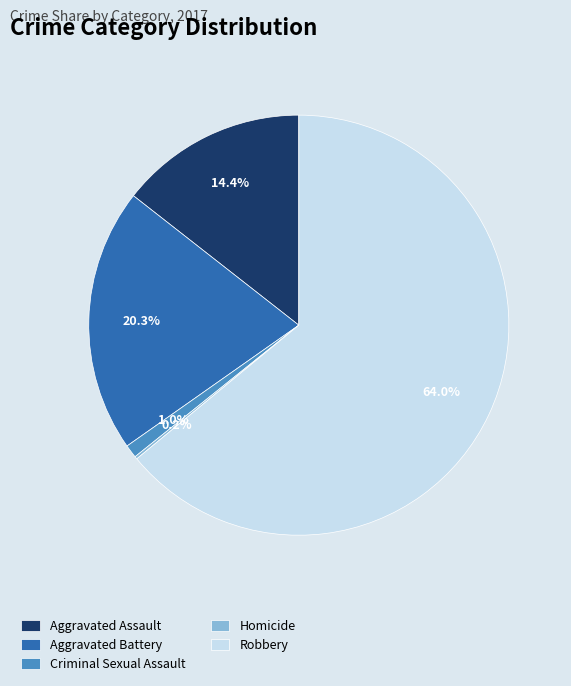

Combined, do Aggravated Assault and Aggravated Battery account for over 50%?

No